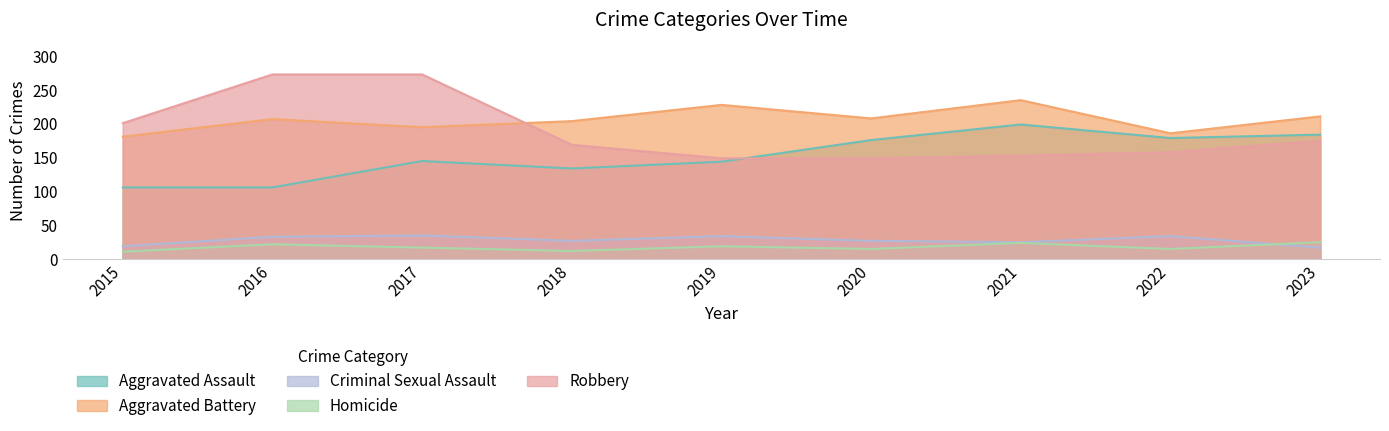

How many data points in Homicide are less than 17?

4